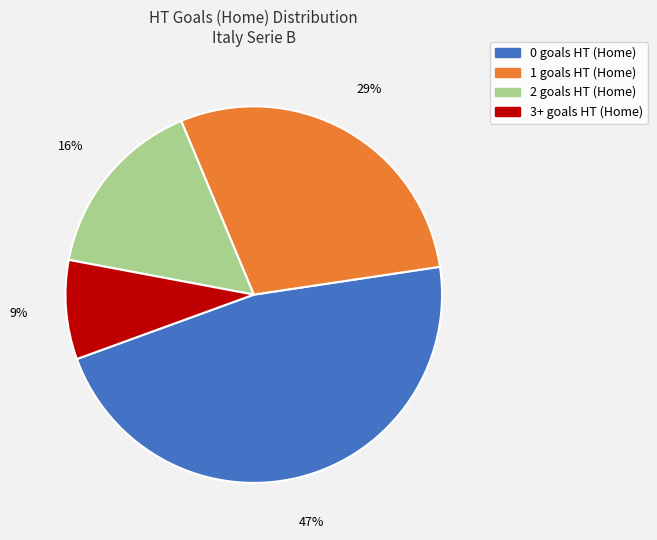

True or false: 2 accounts for 16% of the total.

True